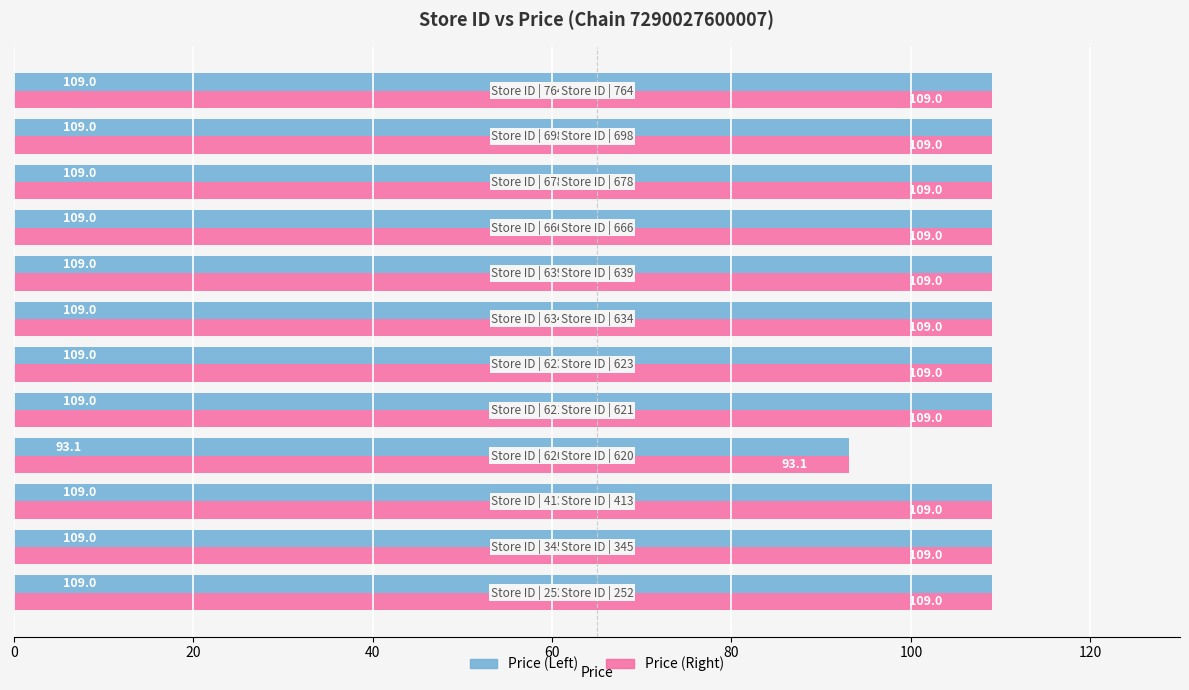

At how many categories does at least one series exceed 97?

11